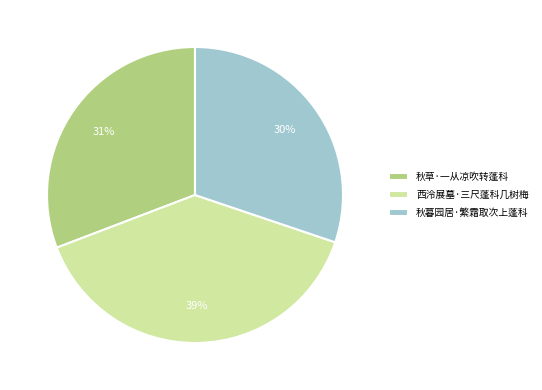

To the nearest percent, what is the difference between the 秋草·一从凉吹转蓬科 and 西泠展墓·三尺蓬科几树梅 slice percentages?

8%